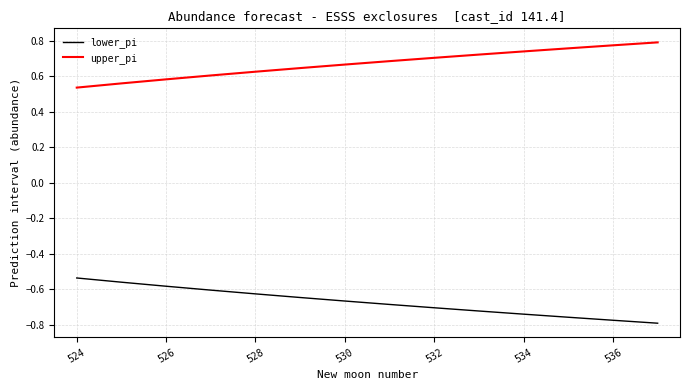

True or false: lower_pi and upper_pi intersect in this chart.

False